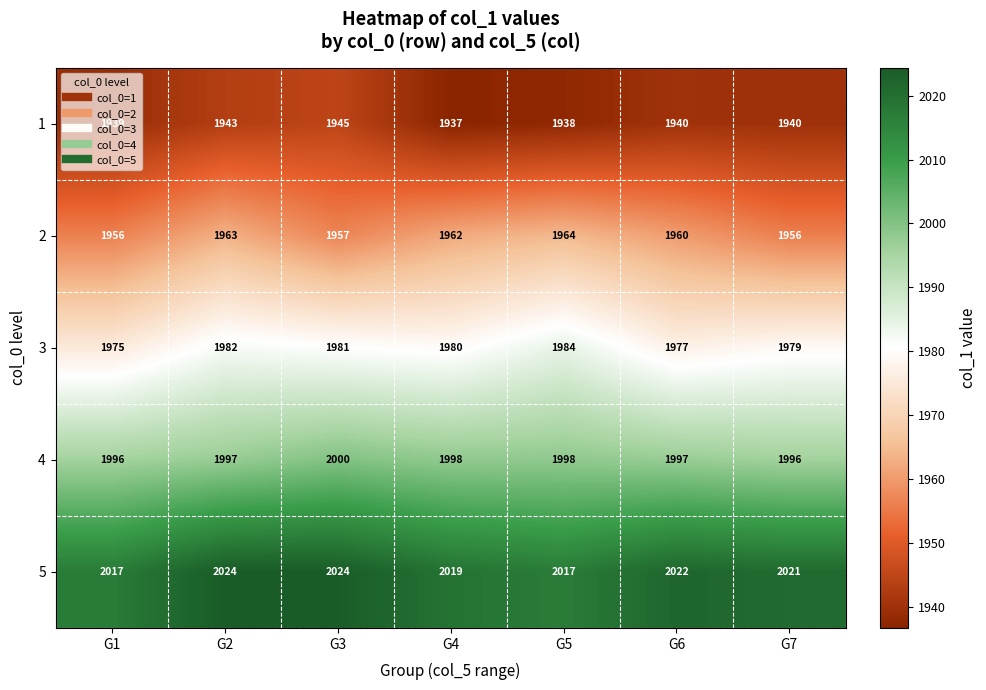

Read the 1 value at G4.

1937